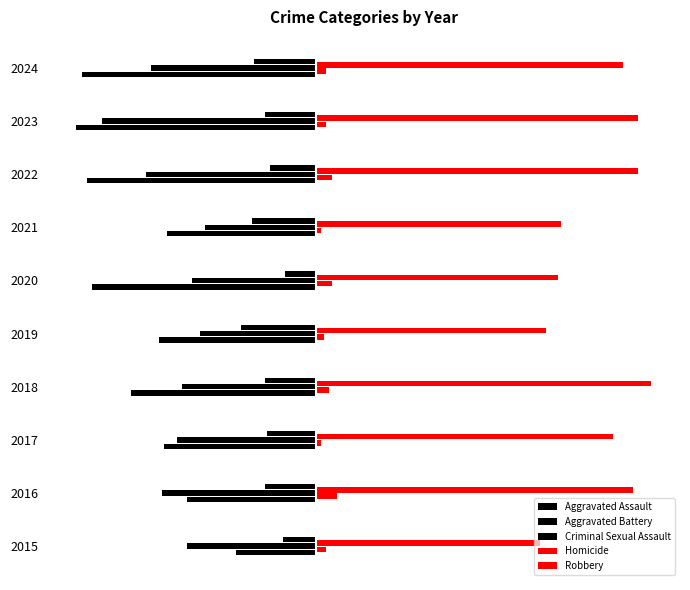

Which series has the largest range (max minus min)?

Aggravated Assault